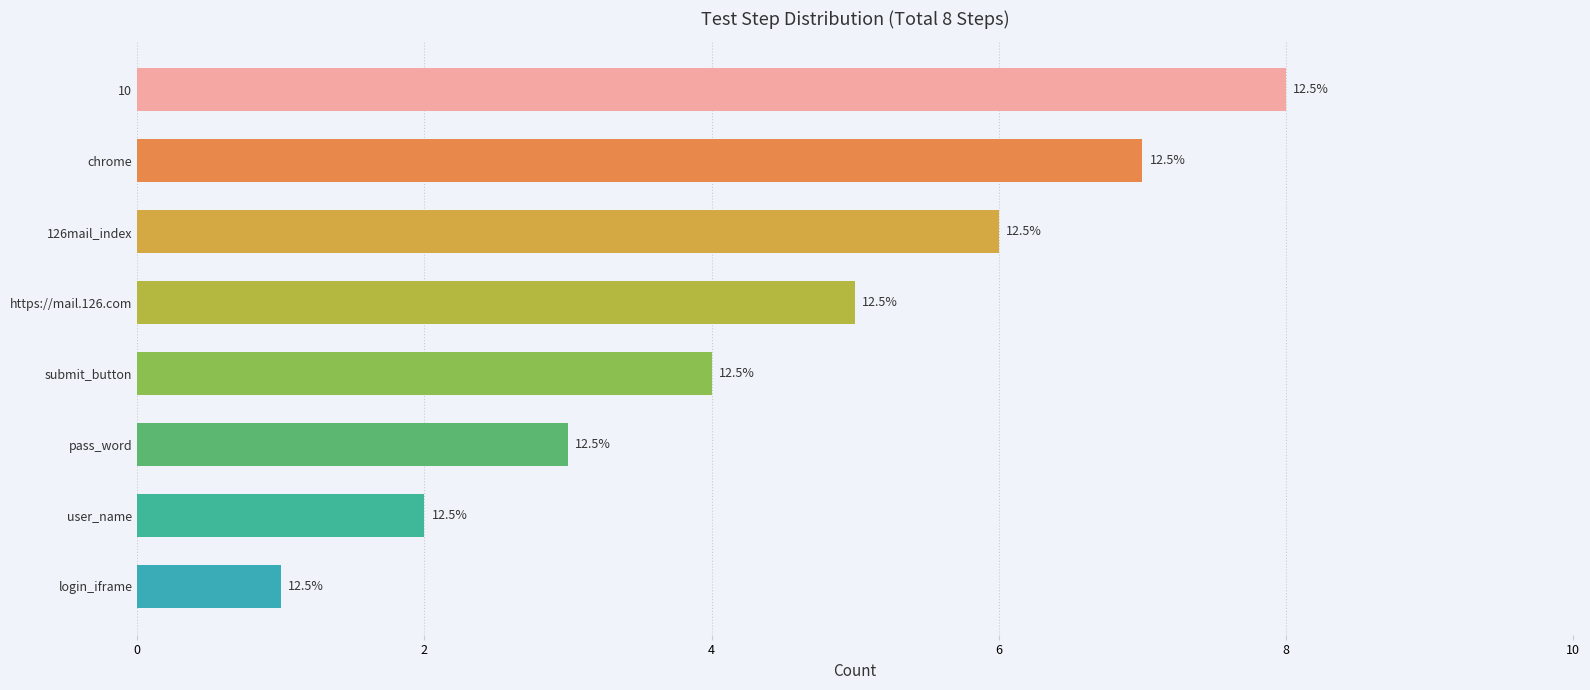

Does the chart contain any negative values?

No